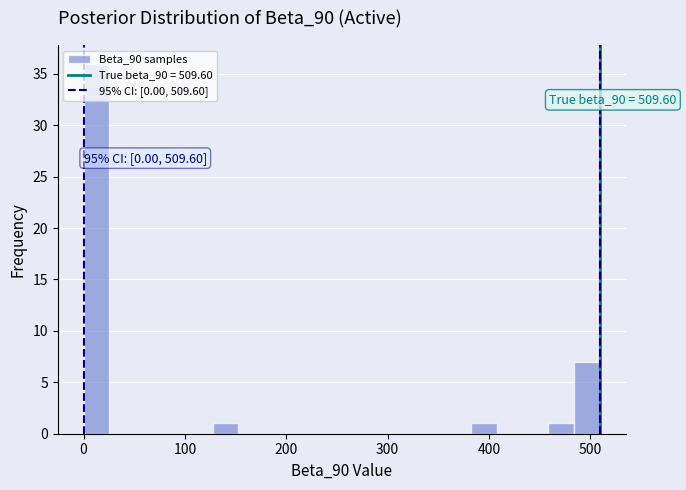

Around what value on the x-axis is the tallest bar? Give the approximate position of its centre, as read against the axis.

10